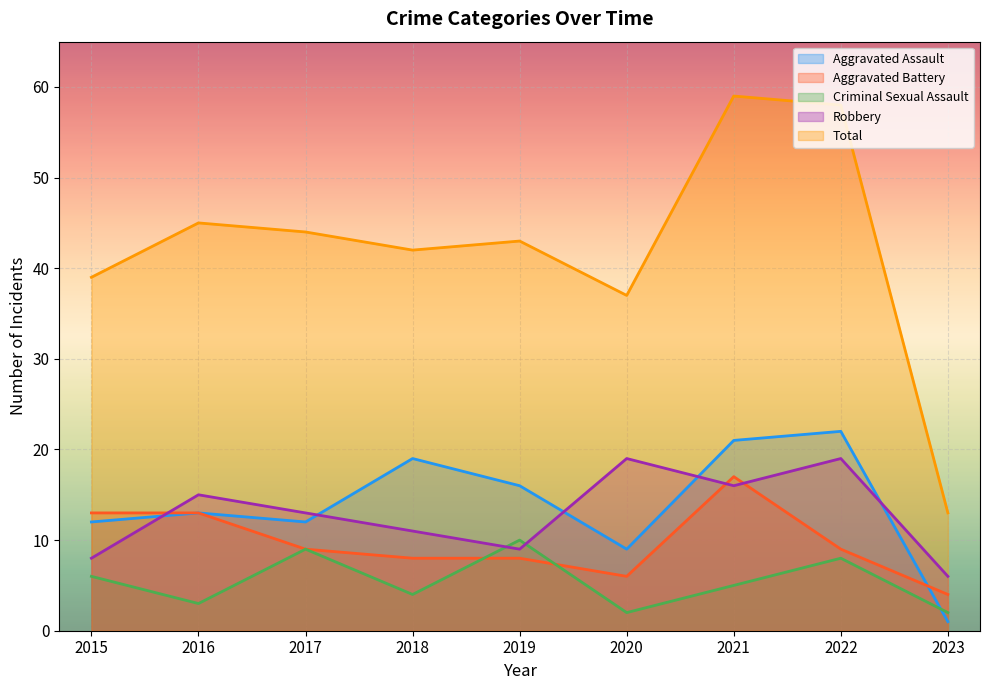

Where is Robbery nearest to the value 12?

2017